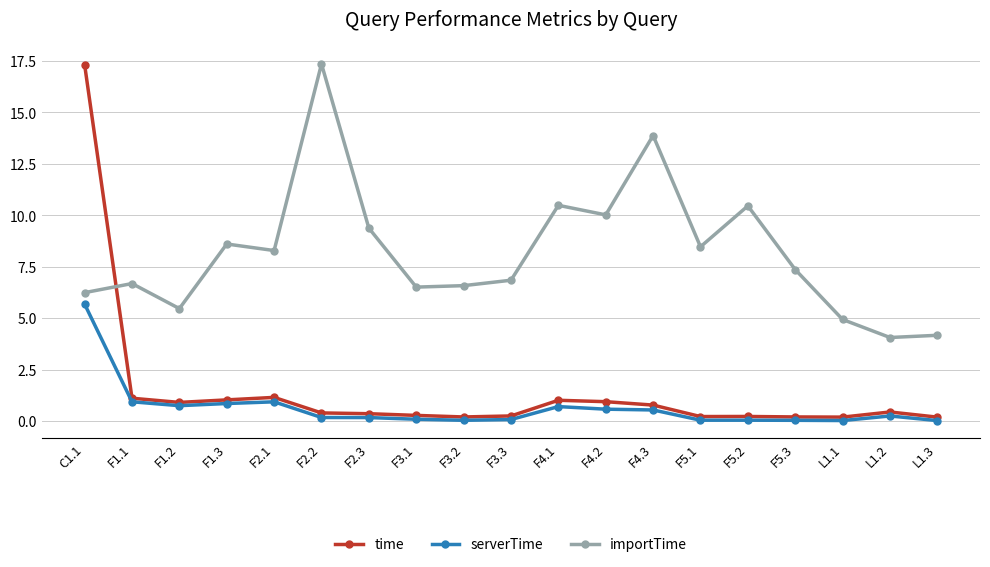

What is the label of the 8th point from the left?

F3.1